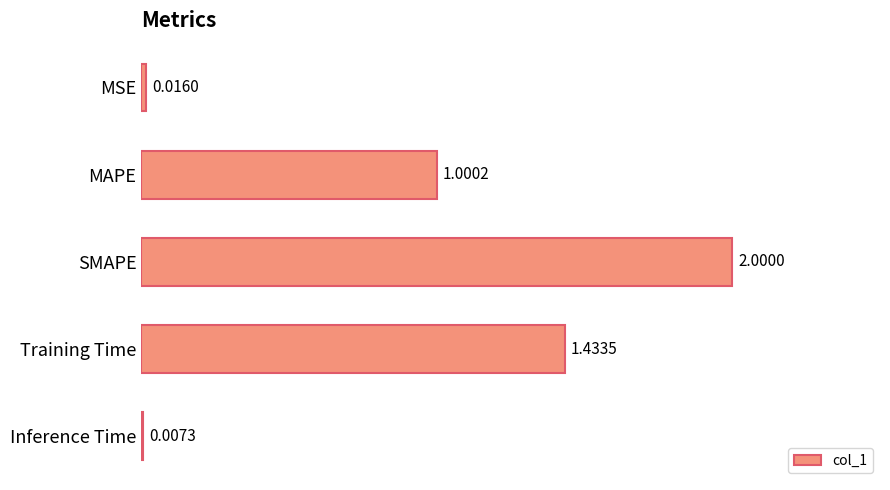

How many series are shown in this chart?

1